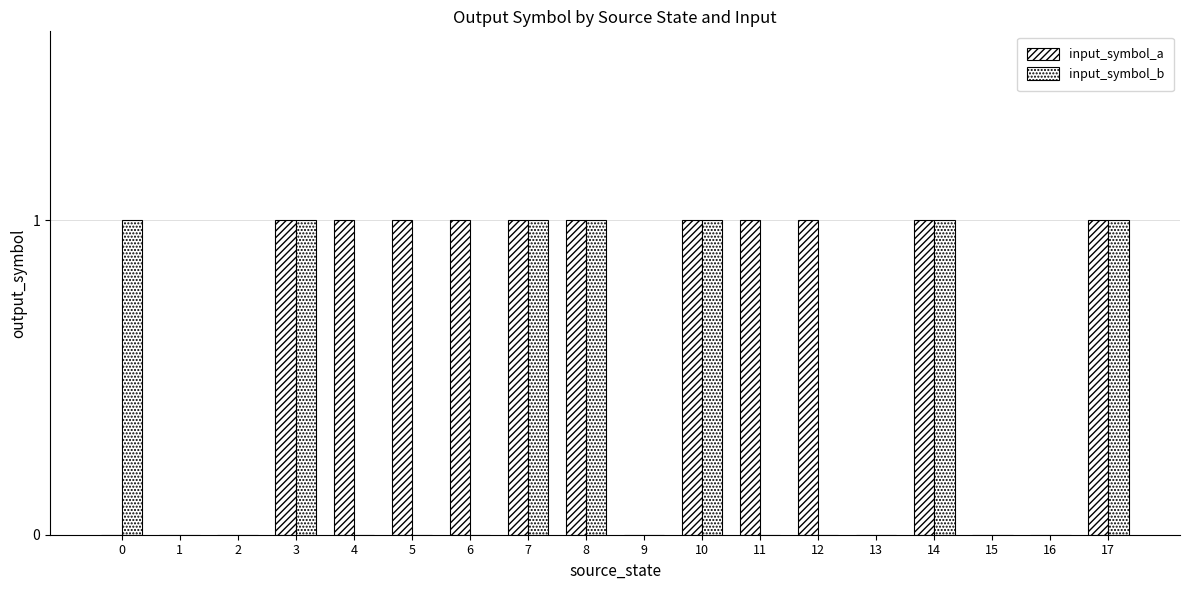

Reading left to right, transcribe all the data shown in this chart.

input_symbol_a: 0	0	0	1	1	1	1	1	1	0	1	1	1	0	1	0	0	1
input_symbol_b: 1	0	0	1	0	0	0	1	1	0	1	0	0	0	1	0	0	1